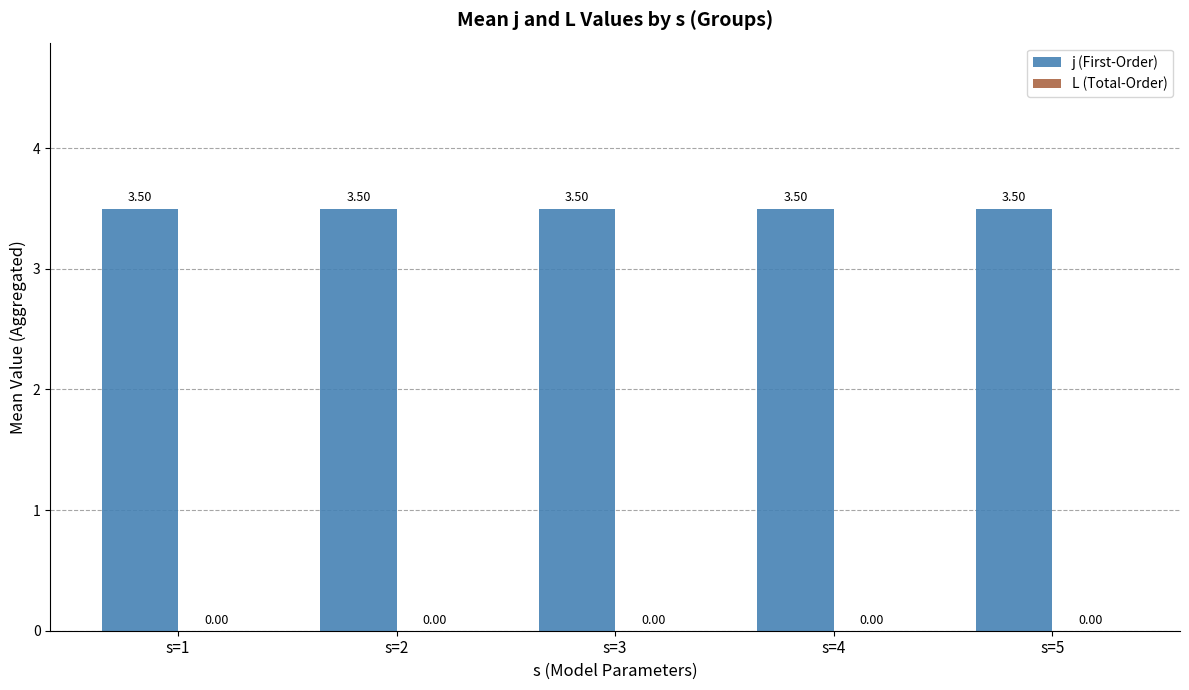

What is the sum of the j (First-Order) values at s=1 and s=4?

7.0